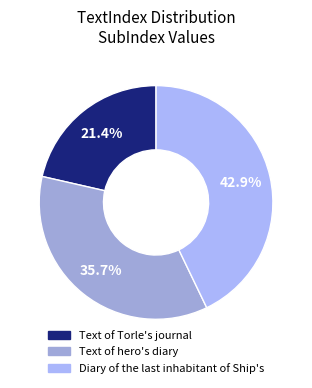

How many segments does this pie chart have?

3